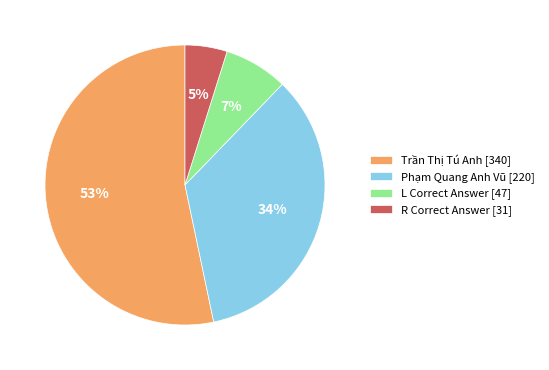

Which category has the smallest portion of the pie?

R Correct Answer [31]